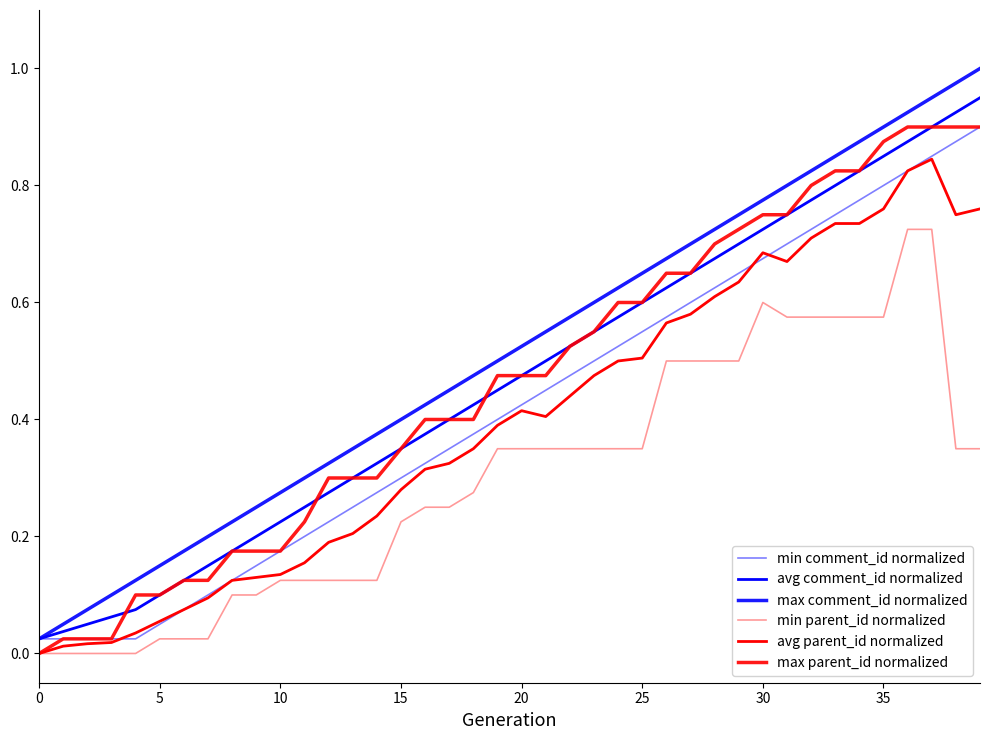

True or false: avg comment_id normalized and avg parent_id normalized intersect in this chart.

False